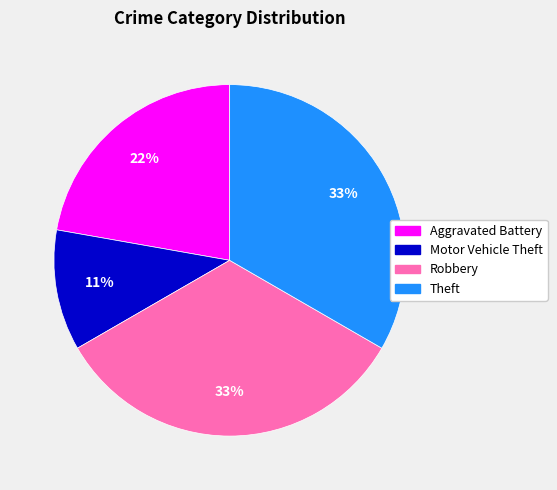

Combined, do Theft and Robbery account for over 50%?

Yes